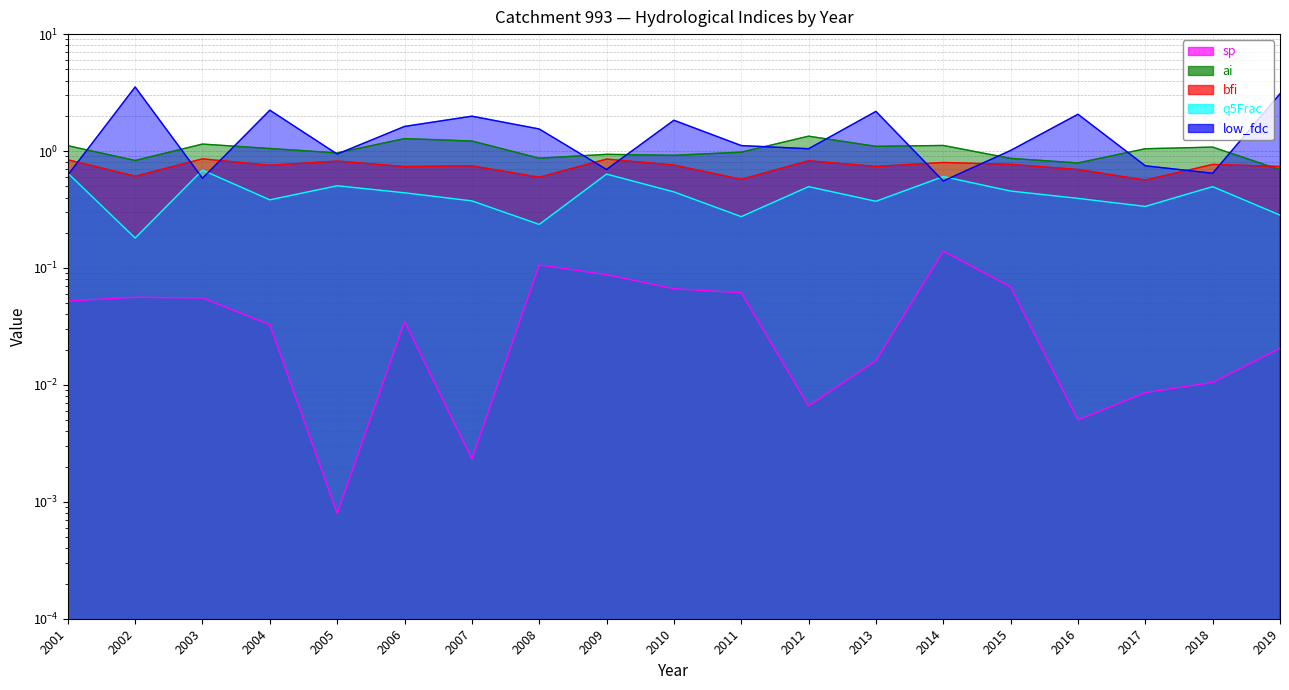

True or false: bfi and ai cross at least once.

True